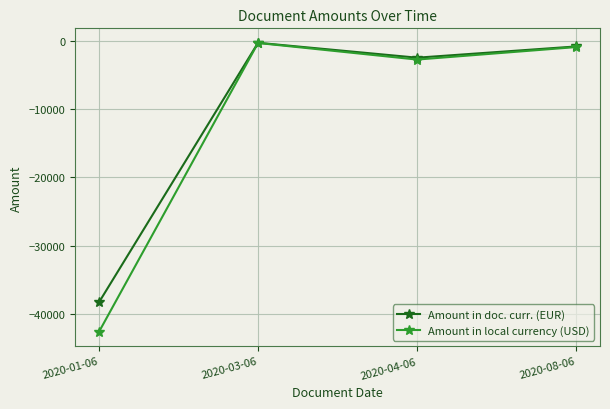

Which series has the largest range (max minus min)?

Amount in local currency (USD)